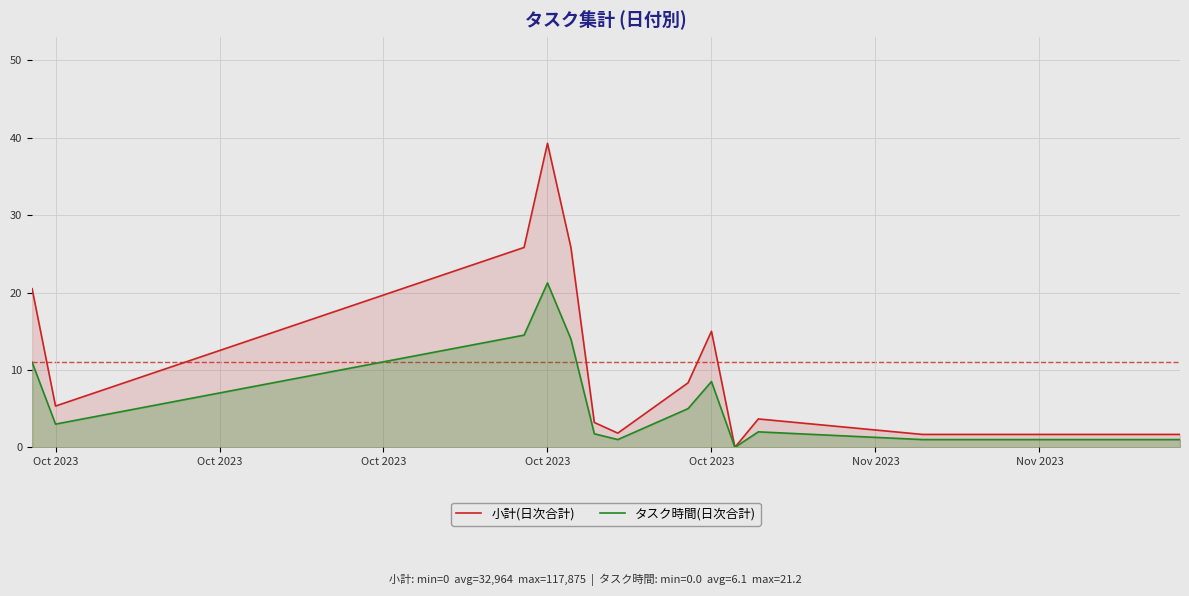

The 小計(日次合計) series shows 20.5 at Oct 2023. True or false?

True